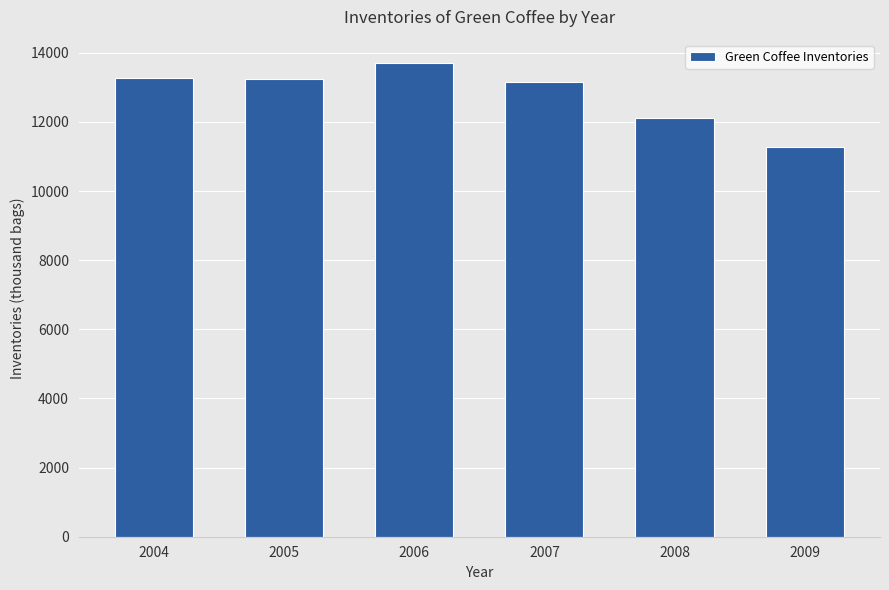

The chart shows a value of 22179 at 2006. True or false?

False